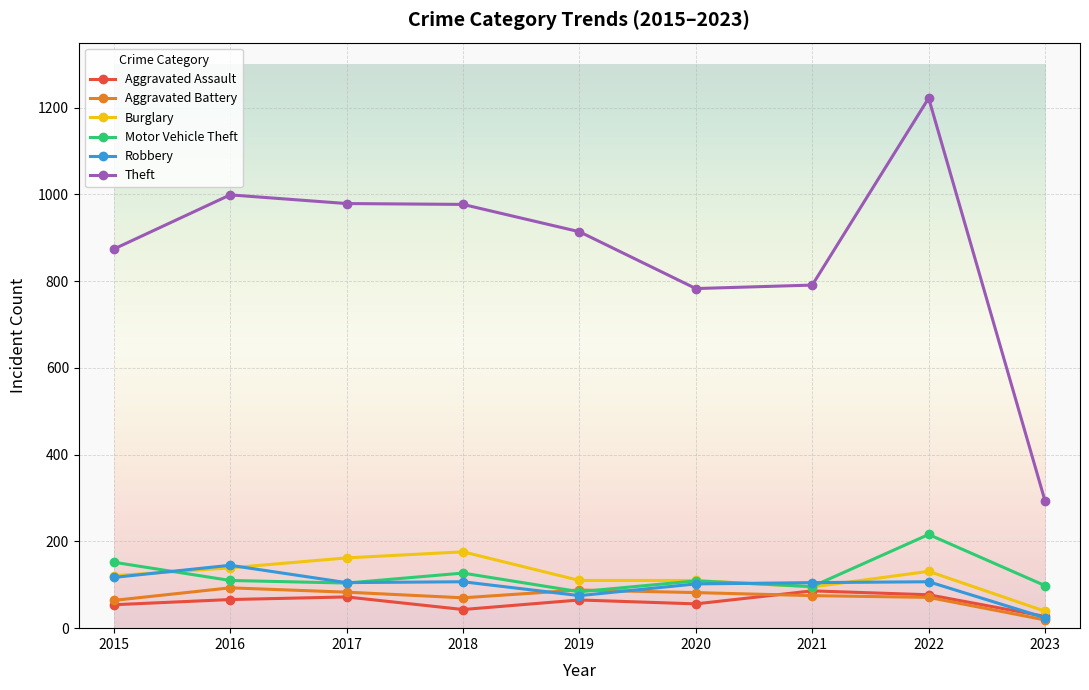

True or false: Robbery and Theft intersect in this chart.

False